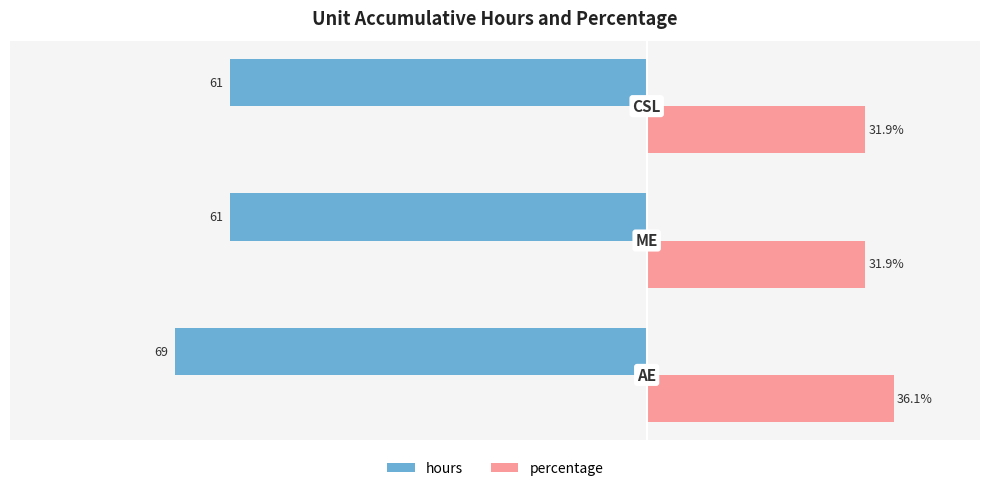

Which series has the widest spread of values?

hours